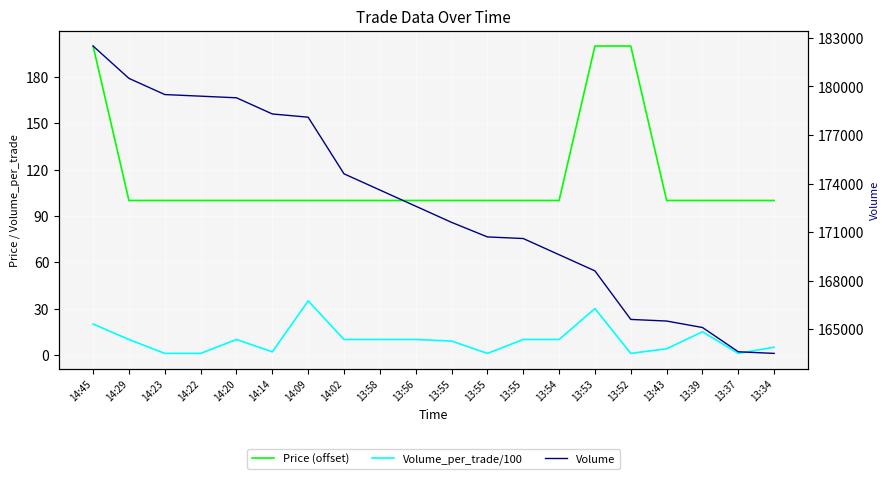

Where does the Volume_per_trade/100 series first go above 10?

14:45